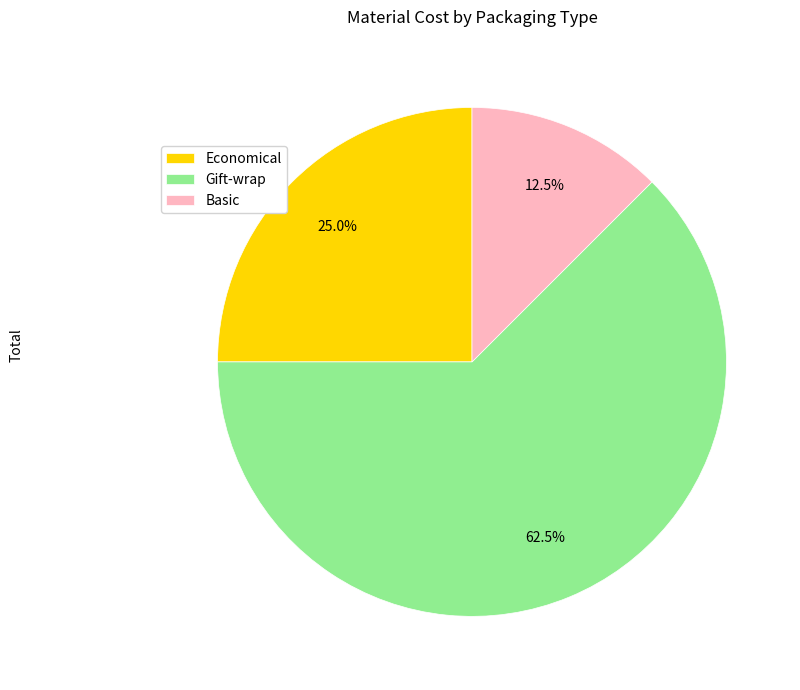

What is the largest slice in the pie chart?

Gift-wrap